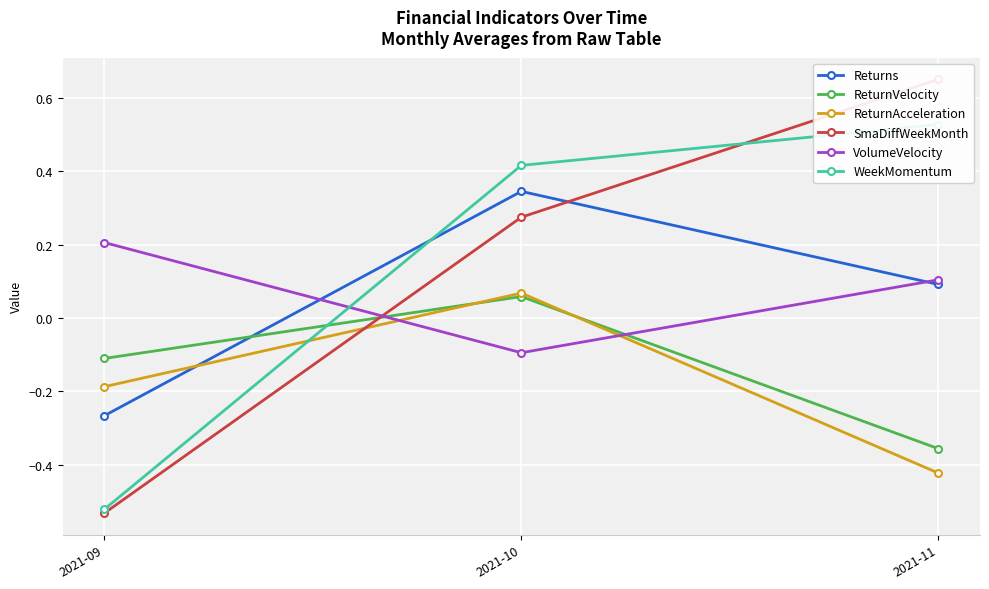

Reading left to right, what are all the values shown in this chart?

Returns: 2021-09=-0.3	2021-10=0.3	2021-11=0.1
ReturnVelocity: 2021-09=-0.1	2021-10=0.1	2021-11=-0.4
ReturnAcceleration: 2021-09=-0.2	2021-10=0.1	2021-11=-0.4
SmaDiffWeekMonth: 2021-09=-0.5	2021-10=0.3	2021-11=0.7
VolumeVelocity: 2021-09=0.2	2021-10=-0.1	2021-11=0.1
WeekMomentum: 2021-09=-0.5	2021-10=0.4	2021-11=0.5